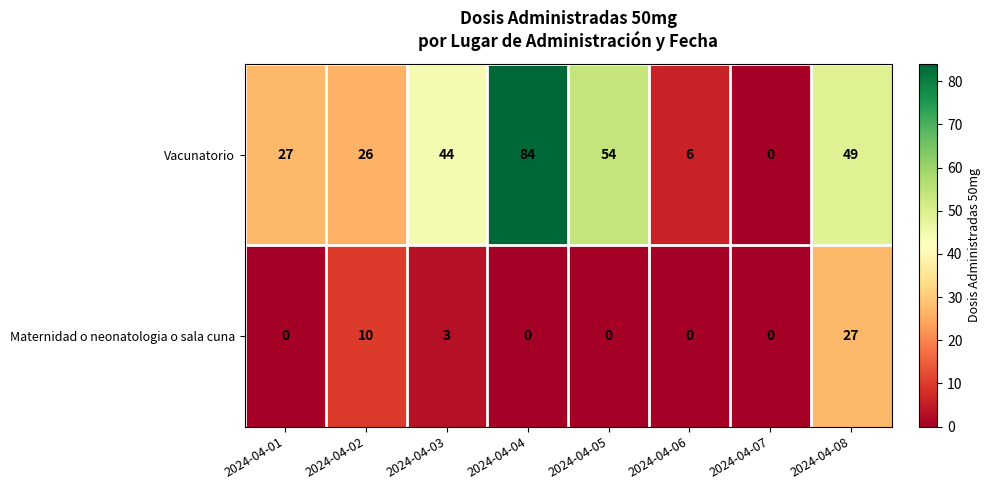

Reading left to right, transcribe all the data shown in this chart.

Vacunatorio: 2024-04-01=27	2024-04-02=26	2024-04-03=44	2024-04-04=84	2024-04-05=54	2024-04-06=6	2024-04-07=0	2024-04-08=49
Maternidad o neonatologia o sala cuna: 2024-04-01=0	2024-04-02=10	2024-04-03=3	2024-04-04=0	2024-04-05=0	2024-04-06=0	2024-04-07=0	2024-04-08=27